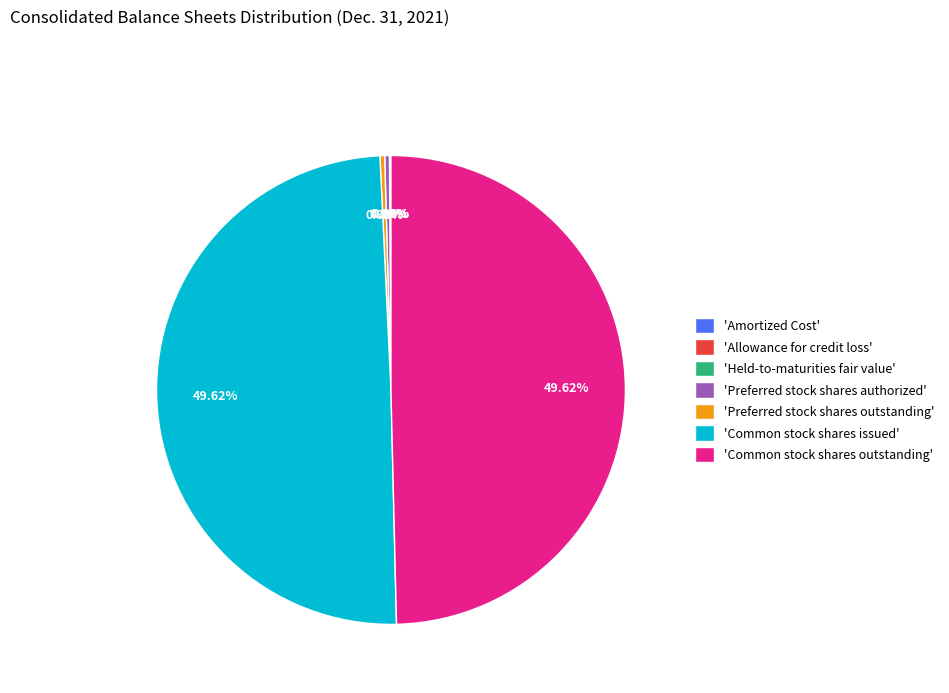

Does any single category account for the majority?

No